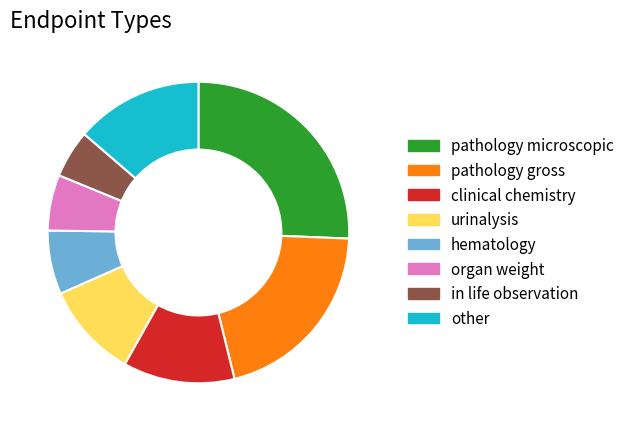

Combined, do clinical chemistry and pathology gross account for over 50%?

No